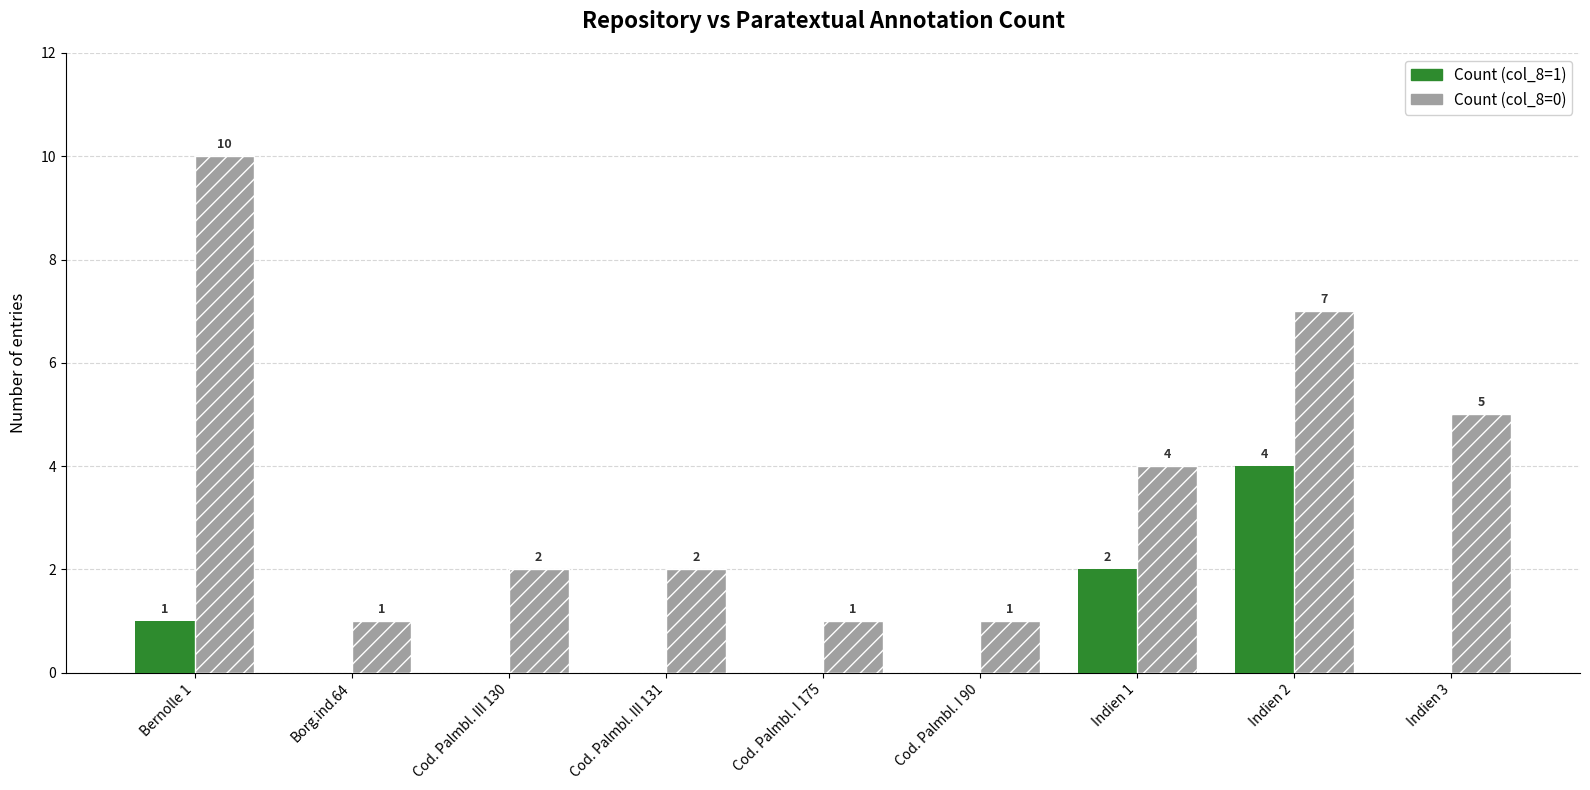

How many groups of bars are there?

9